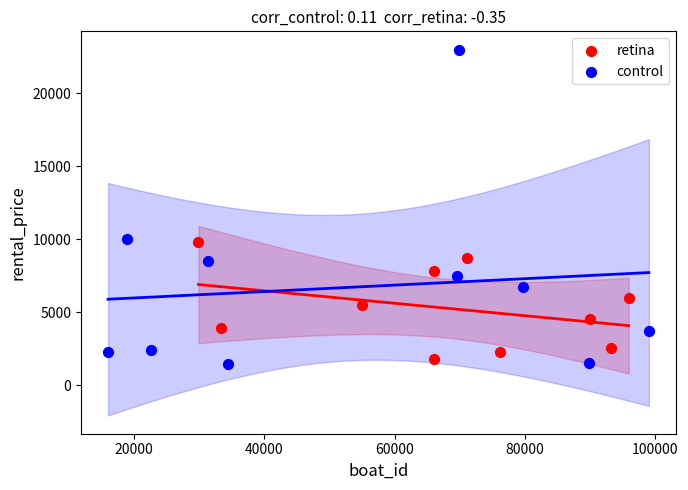

Which series has the largest Y range (max minus min)?

control